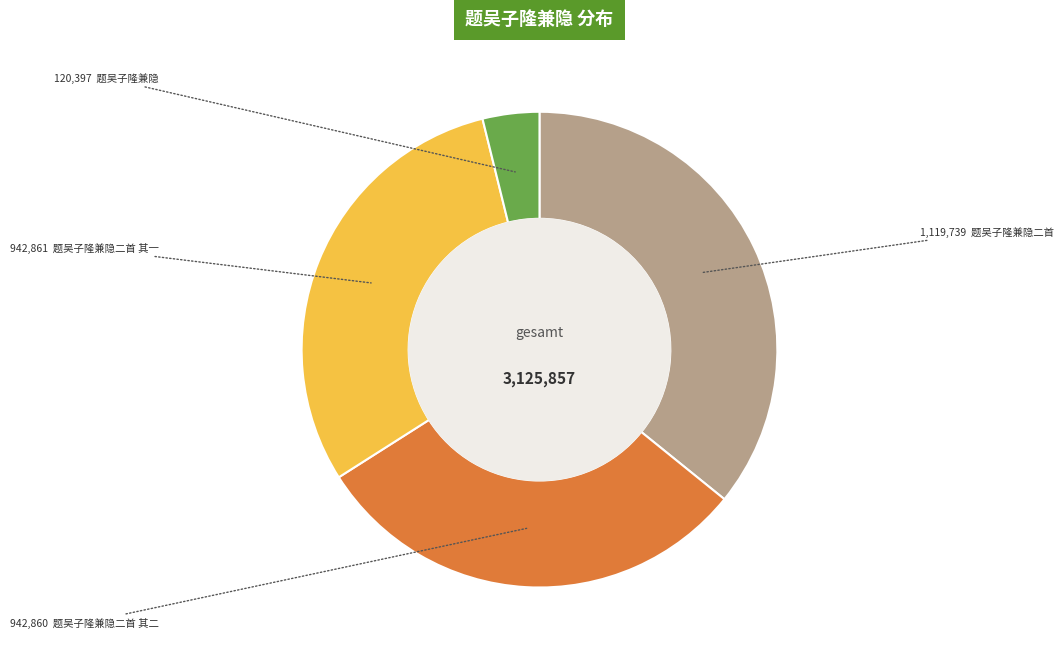

Is there a majority slice in this chart?

No